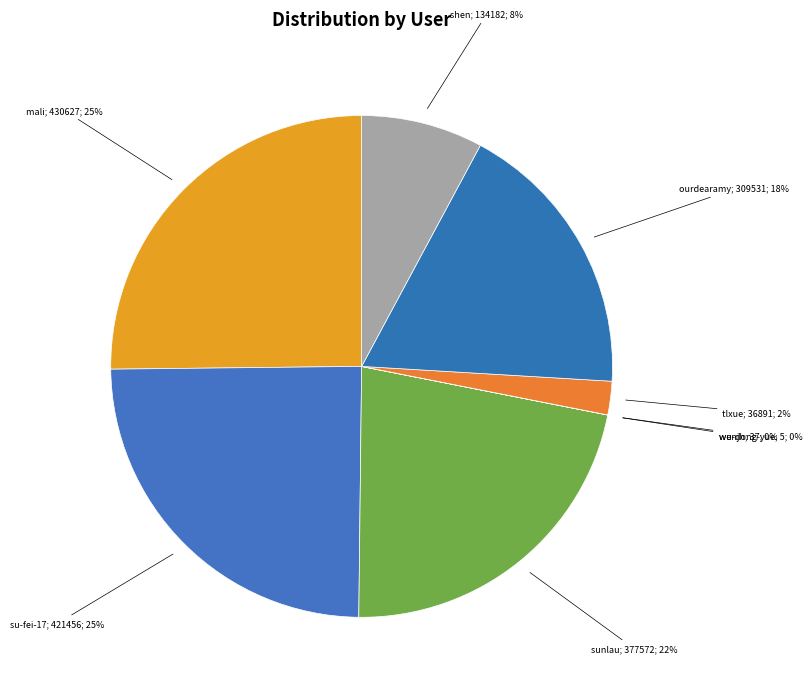

What is the largest slice in the pie chart?

mali